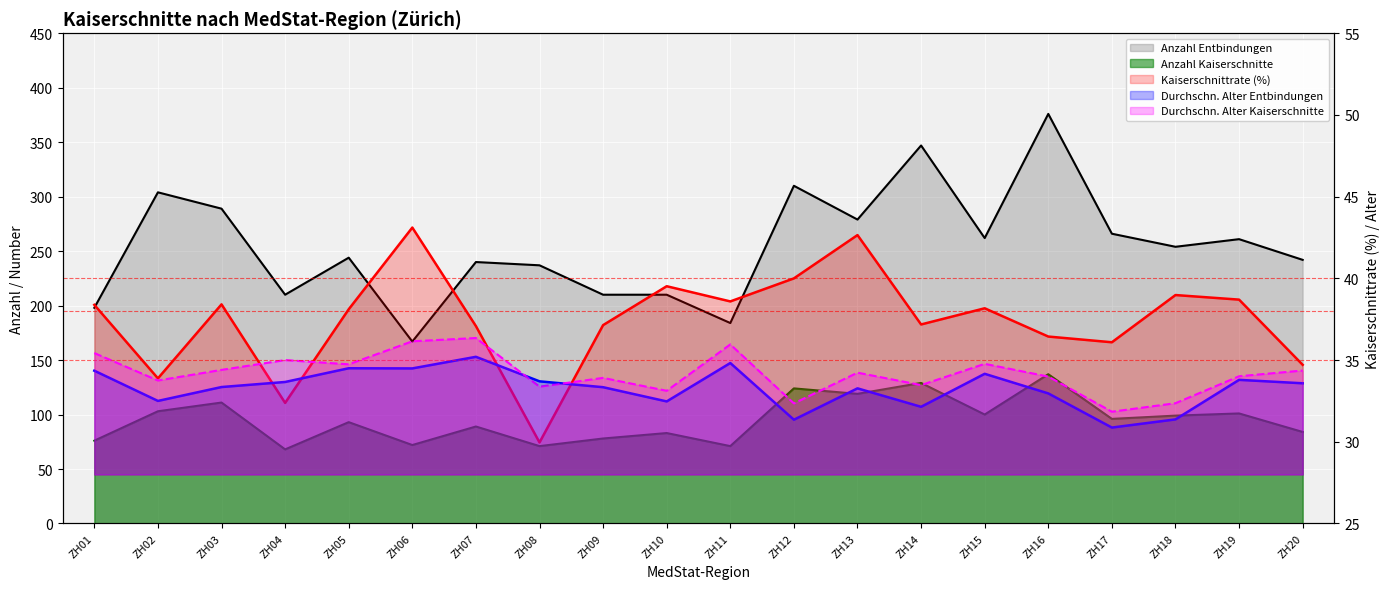

At which category does the chart reach its minimum across all series?

ZH08